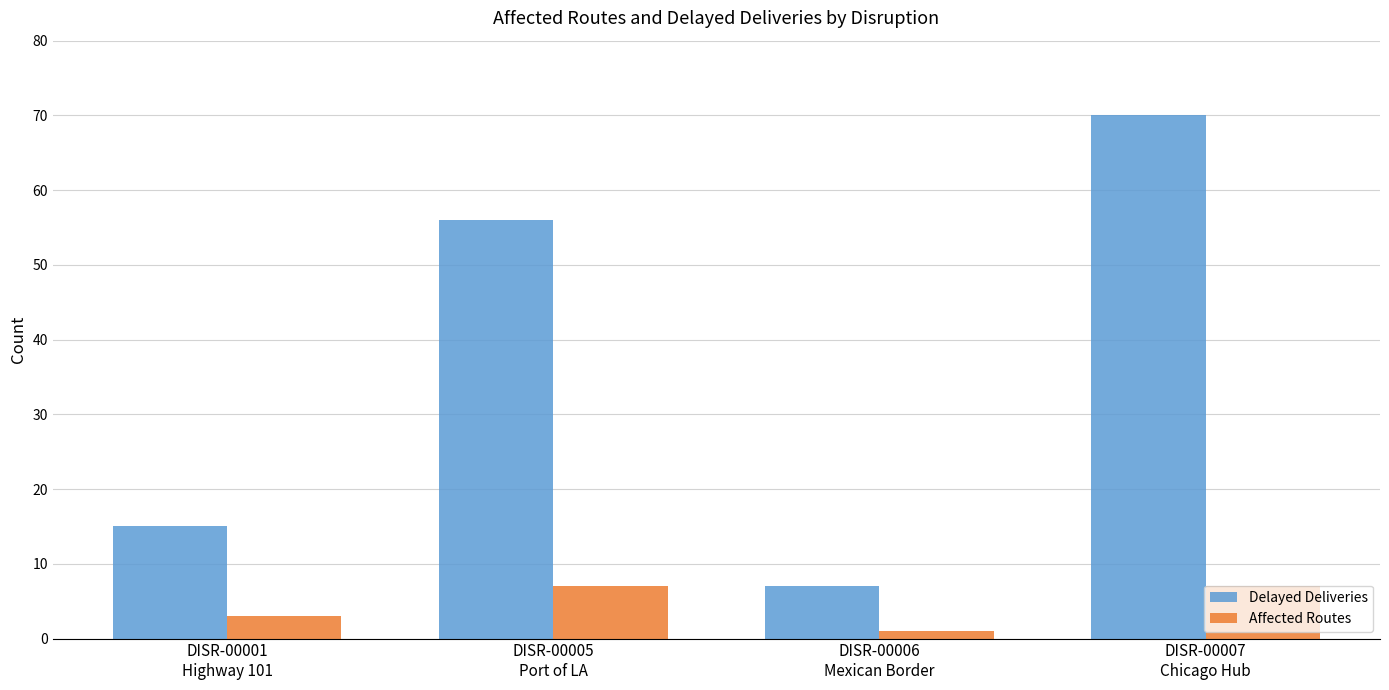

At which label is Affected Routes closest to 4?

DISR-00001
Highway 101